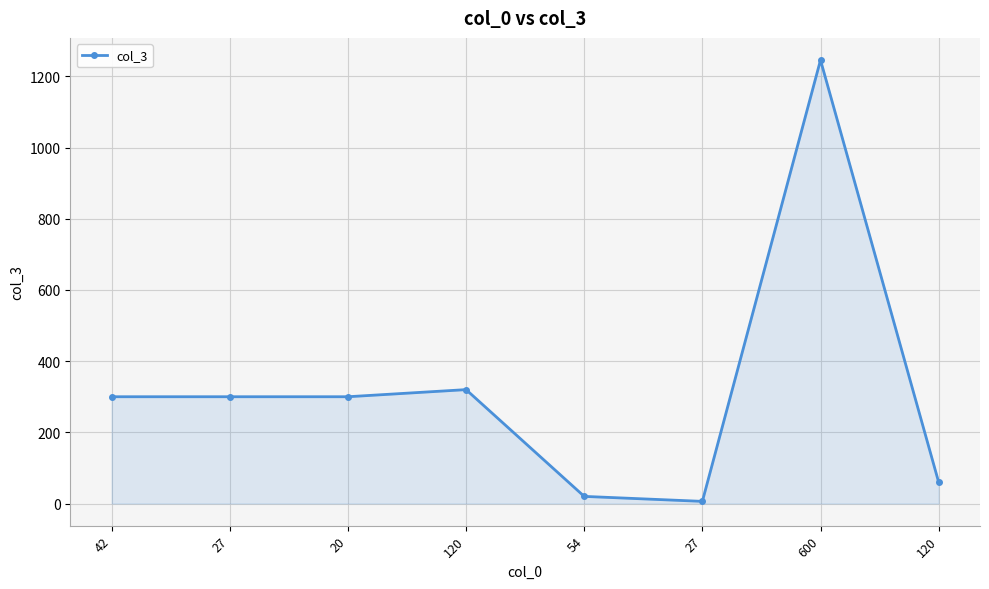

At which category does the data reach its first local valley?

27